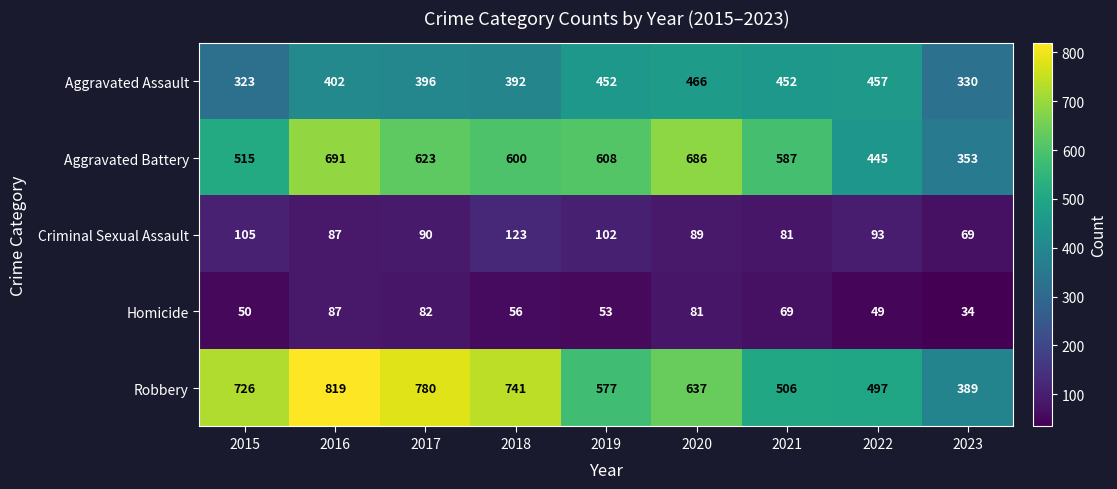

At which label does Criminal Sexual Assault first exceed 90?

2015